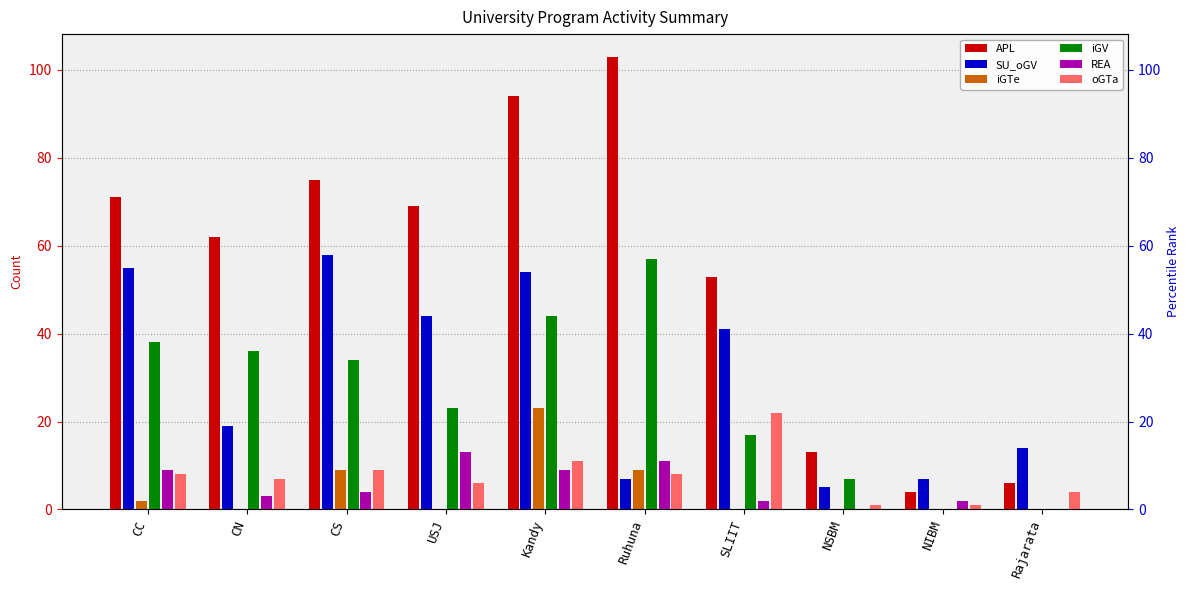

What is the difference between the SU_oGV values at CS and NIBM?

51